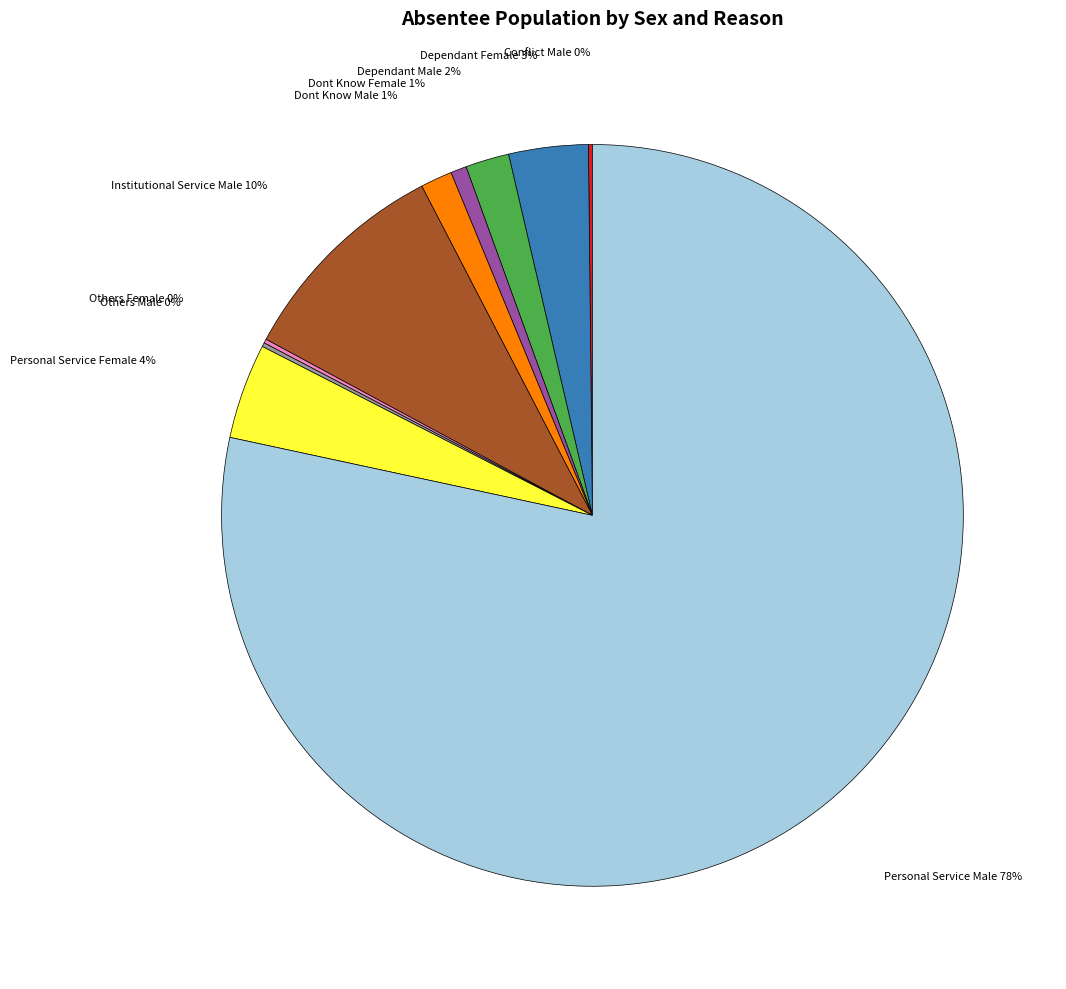

To the nearest percent, what is the average slice percentage?

10%